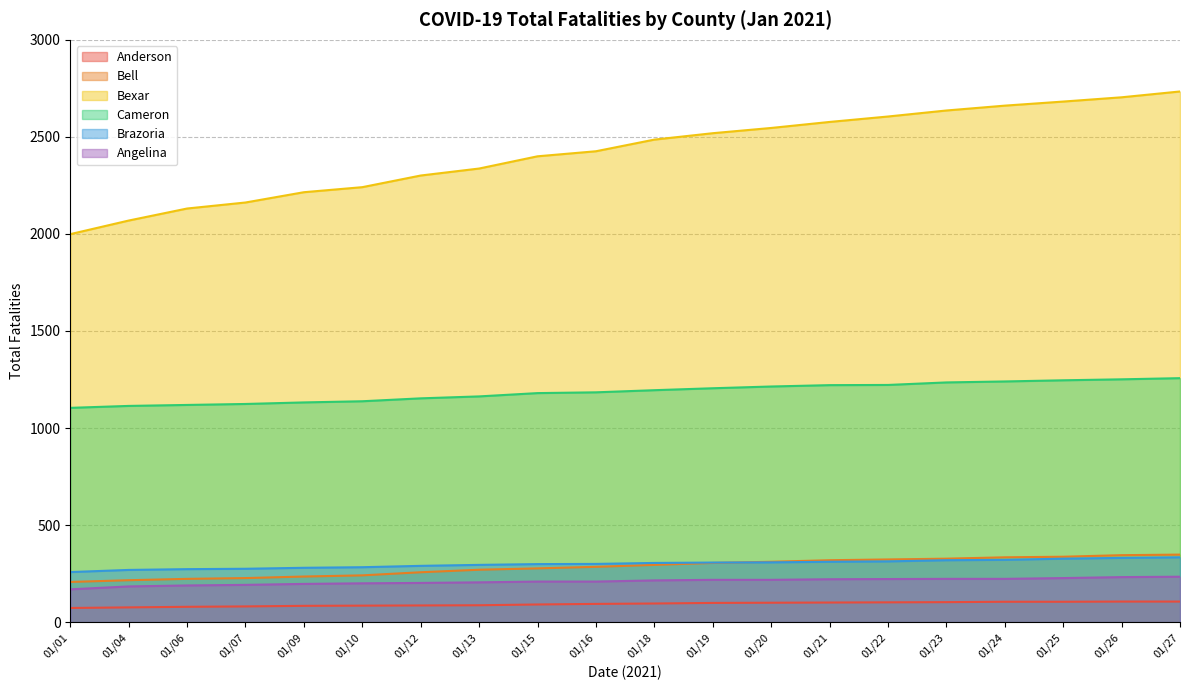

True or false: Bell and Anderson intersect in this chart.

False